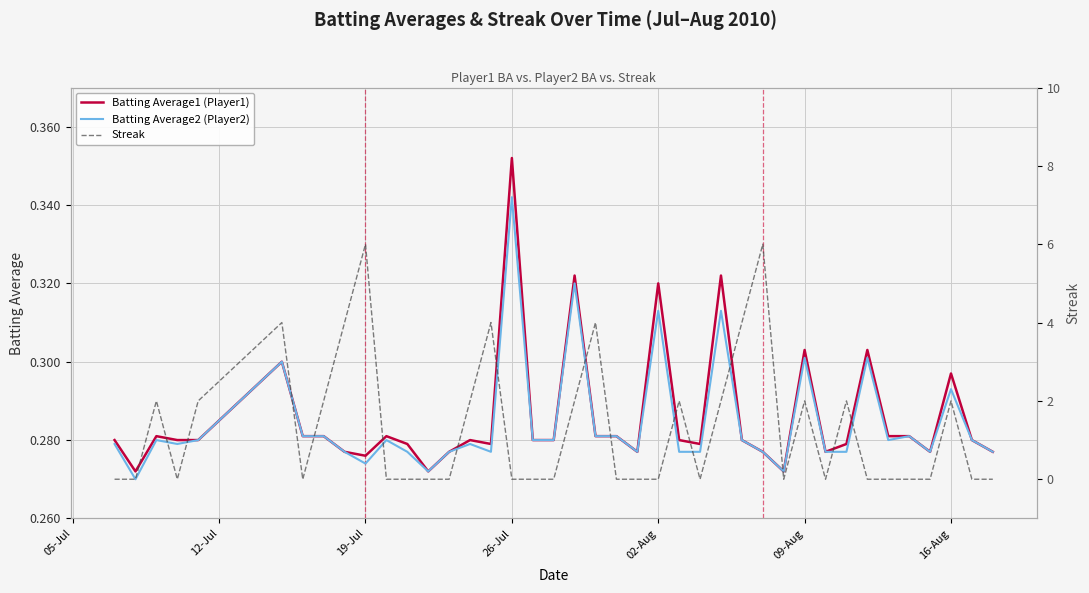

After their last crossing, which series has the higher values: Streak or Batting Average2 (Player2)?

Batting Average2 (Player2)